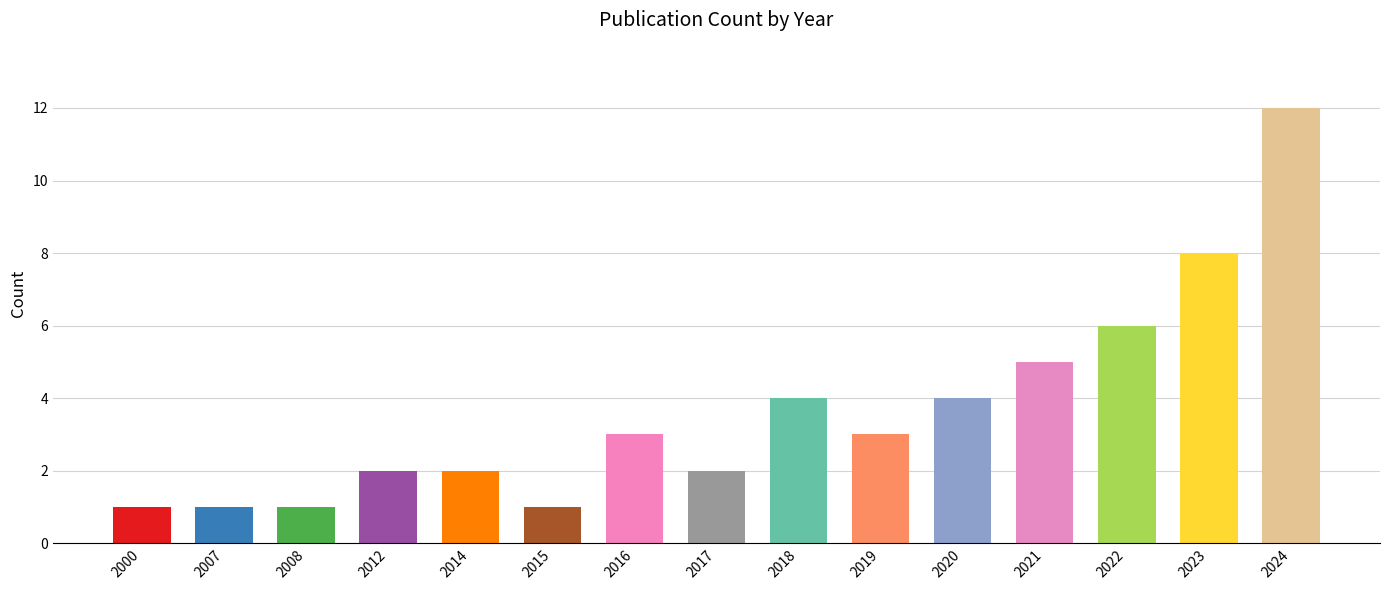

Is it true that the value at 2012 is 1?

False